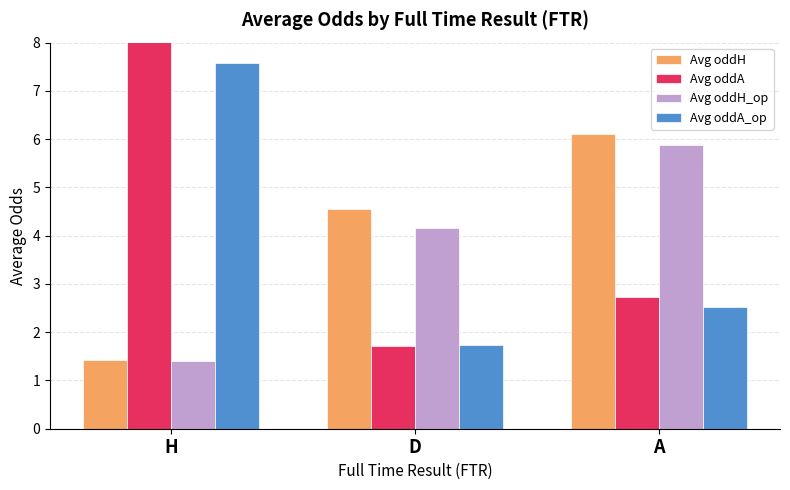

What is the sum of all Avg oddH_op values?

11.4